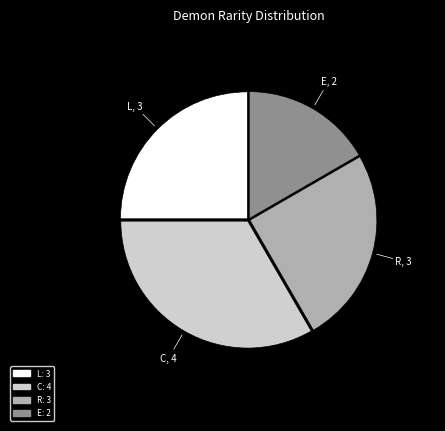

The R slice represents 38% of the pie. True or false?

False